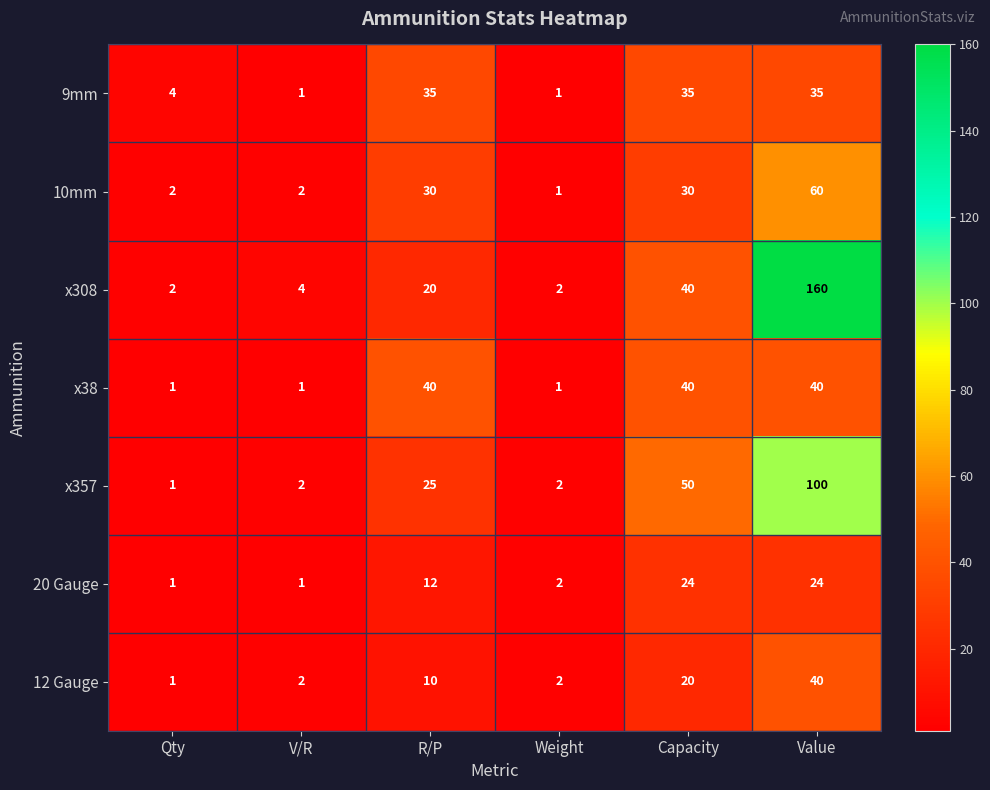

True or false: 9mm has a value of 9 at Value.

False